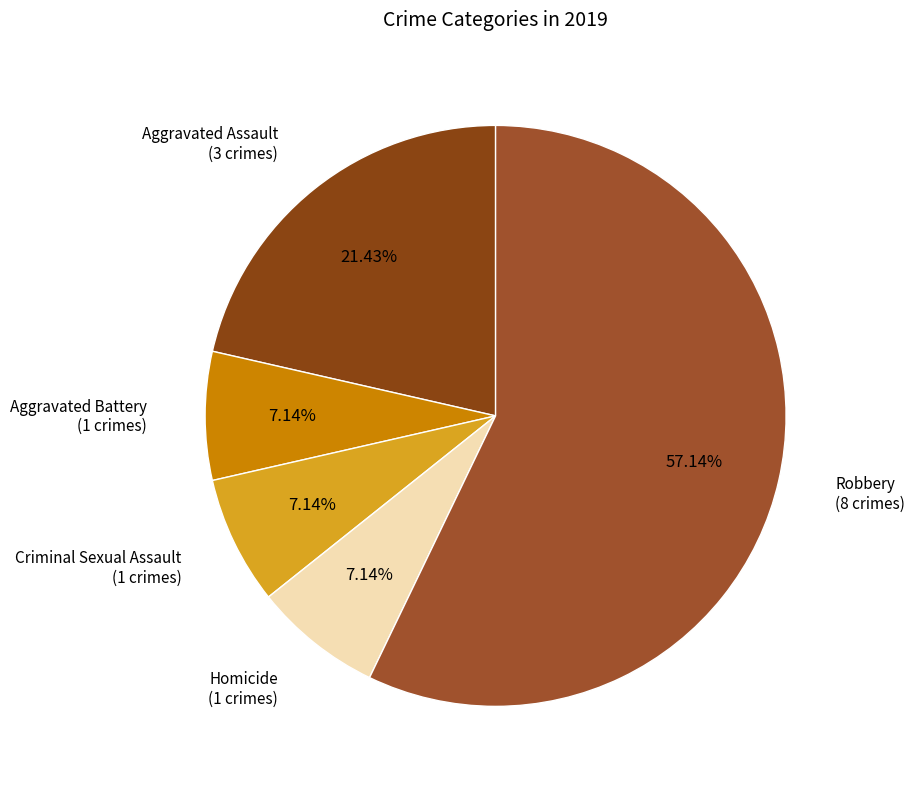

To the nearest percent, what is the average slice percentage?

20%